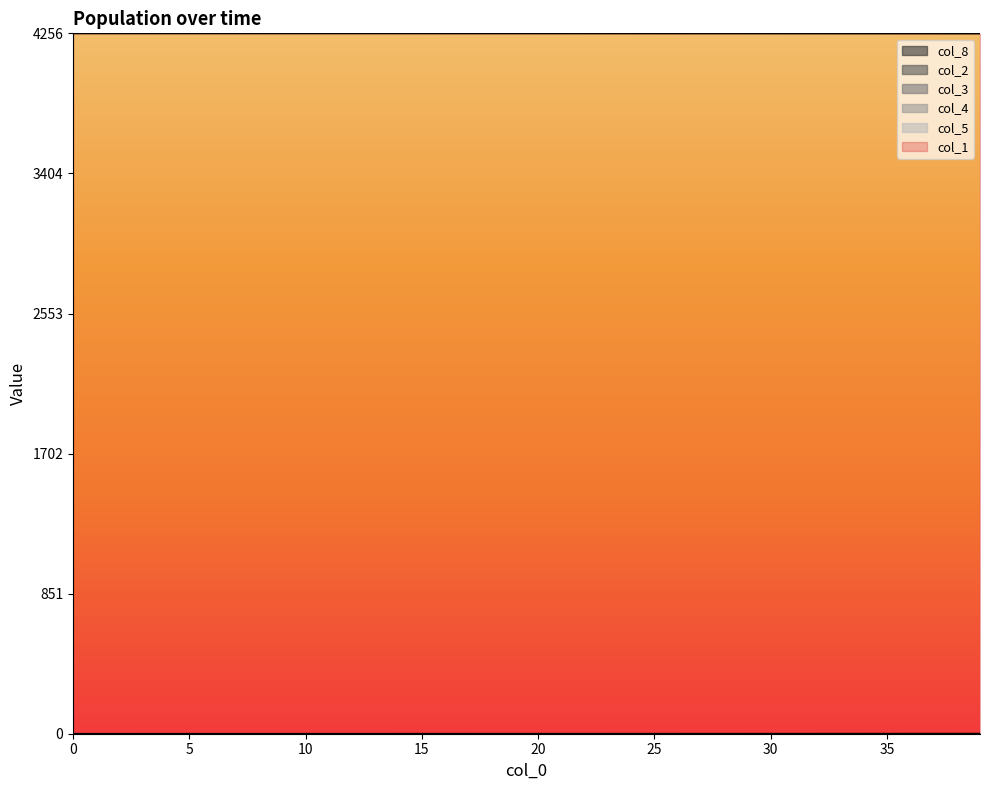

At which category is the sum across all series the highest?

11